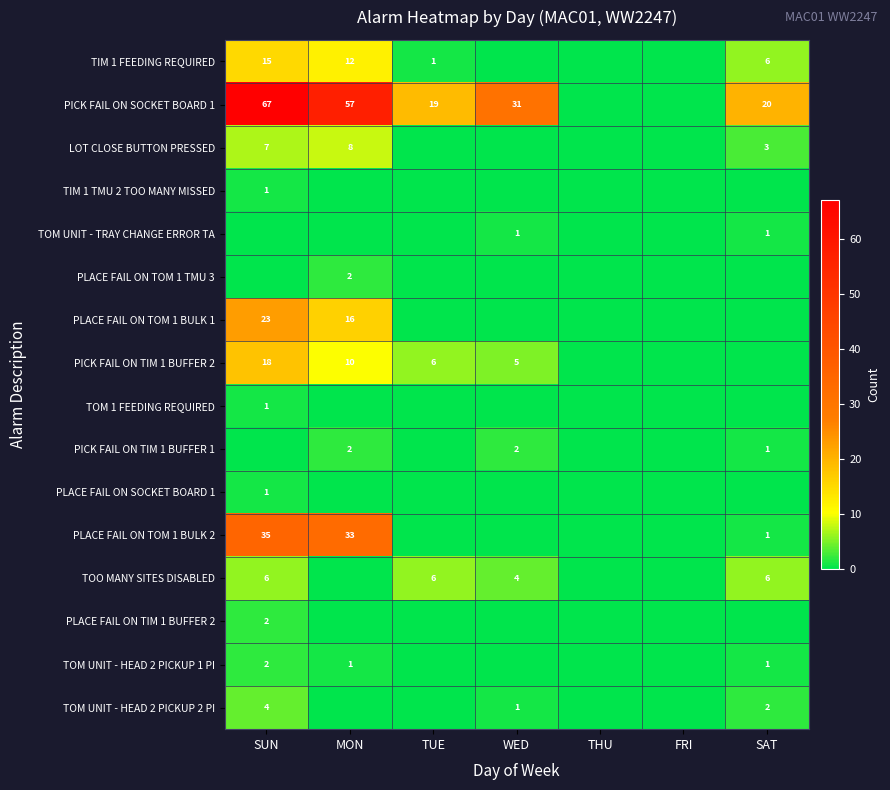

At which category is the sum across all series the highest?

SUN